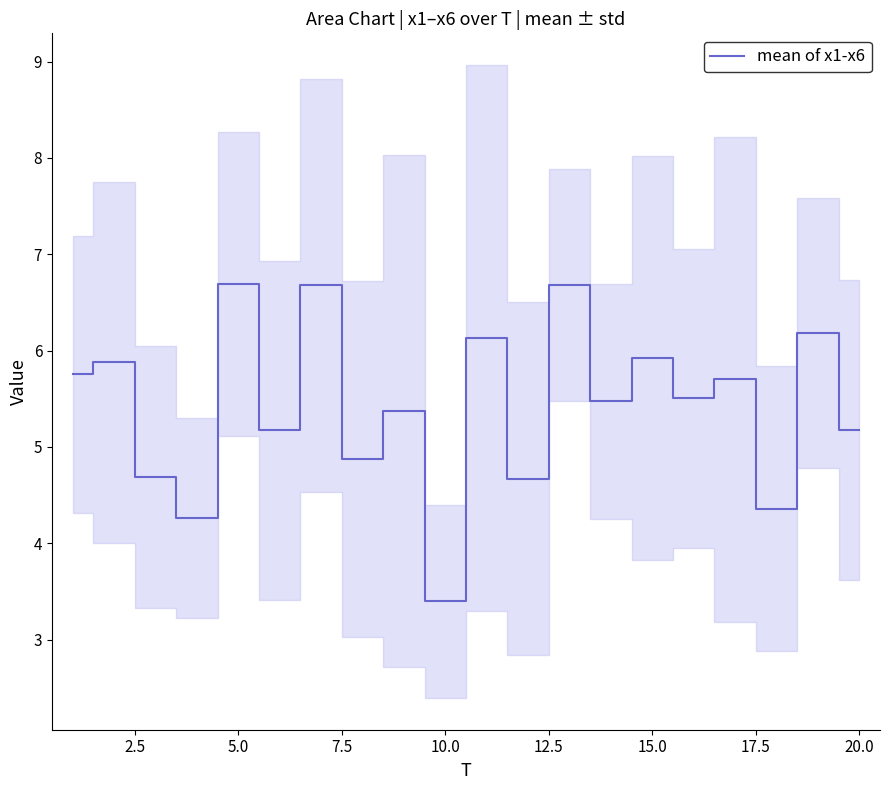

What is the maximum value for mean of x1-x6?

6.7